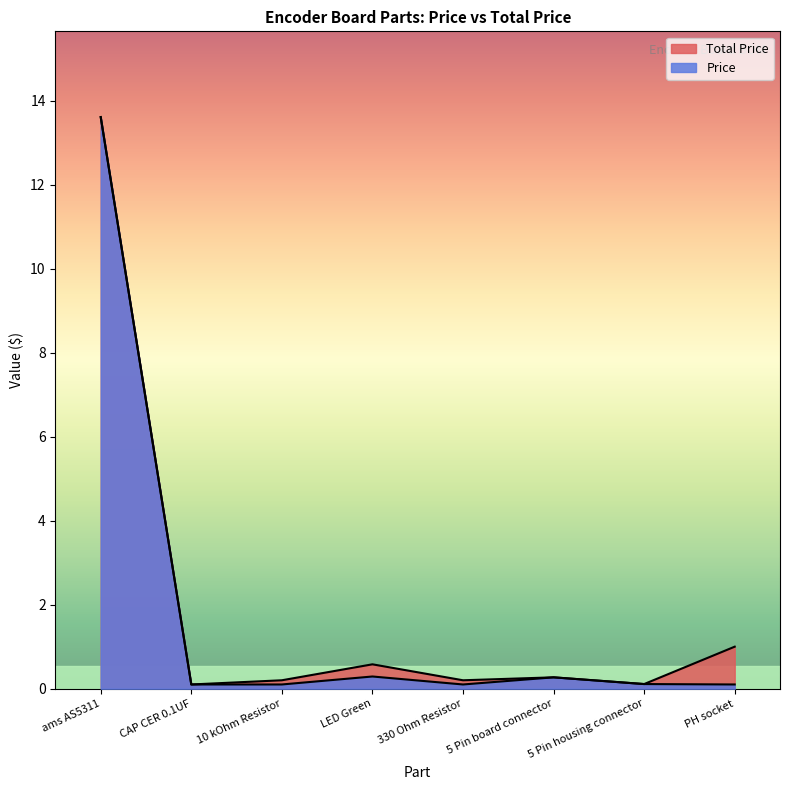

At which label is Price closest to 6?

LED Green